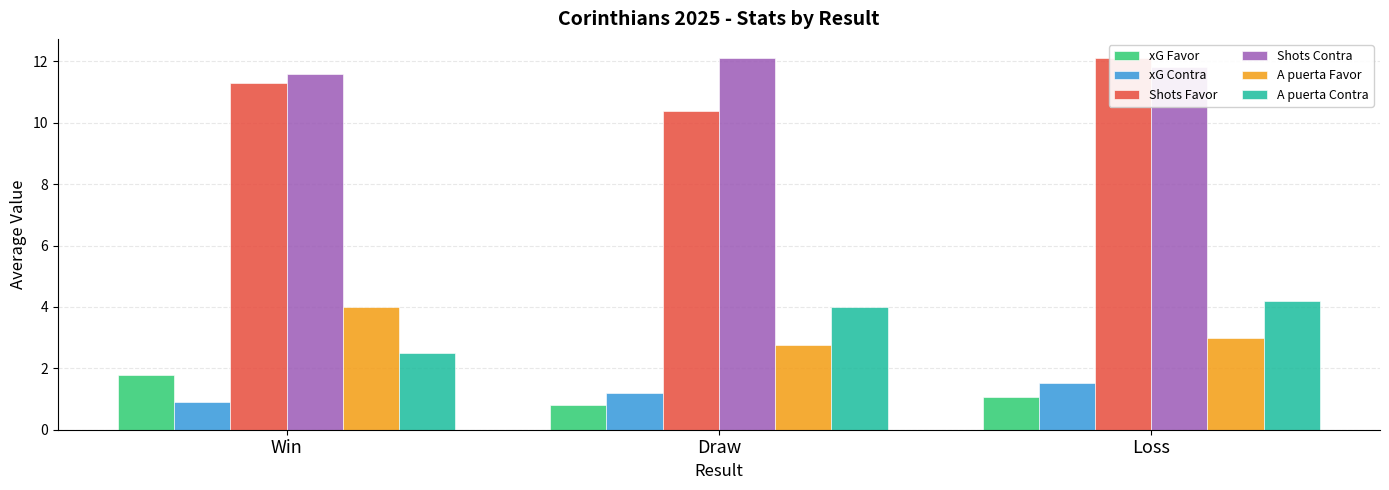

Reading left to right, what are all the values shown in this chart?

xG Favor: 1.8	0.8	1.1
xG Contra: 0.9	1.2	1.5
Shots Favor: 11.3	10.4	12.1
Shots Contra: 11.6	12.1	11.8
A puerta Favor: 4.0	2.8	3.0
A puerta Contra: 2.5	4.0	4.2